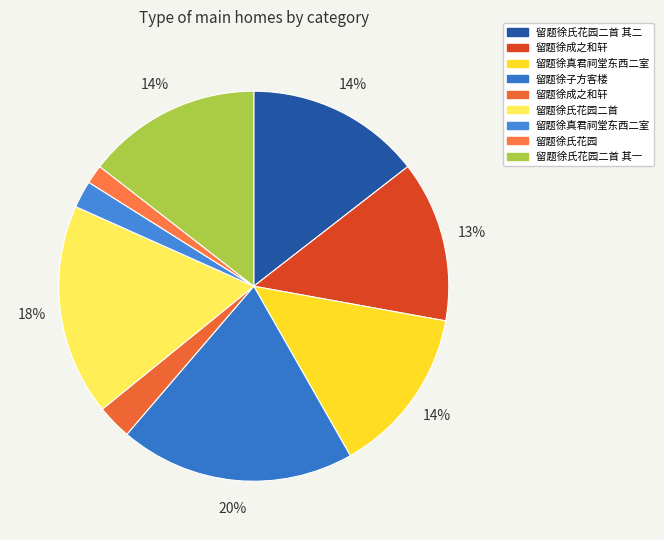

Count the number of slices in the pie.

9